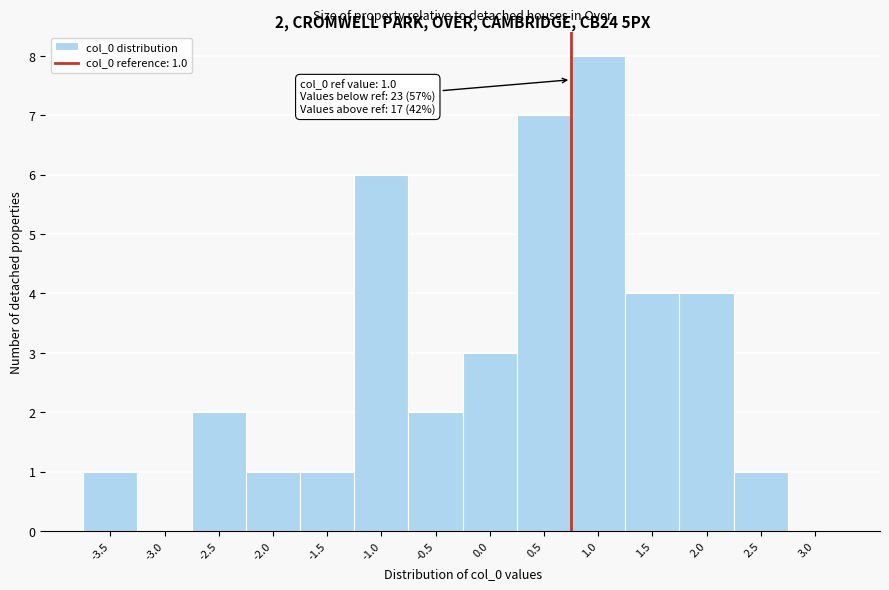

Reading left to right, transcribe all the data shown in this chart.

-3.5=1	-3.0=0	-2.5=2	-2.0=1	-1.5=1	-1.0=6	-0.5=2	0.0=3	0.5=7	1.0=8	1.5=4	2.0=4	2.5=1	3.0=0